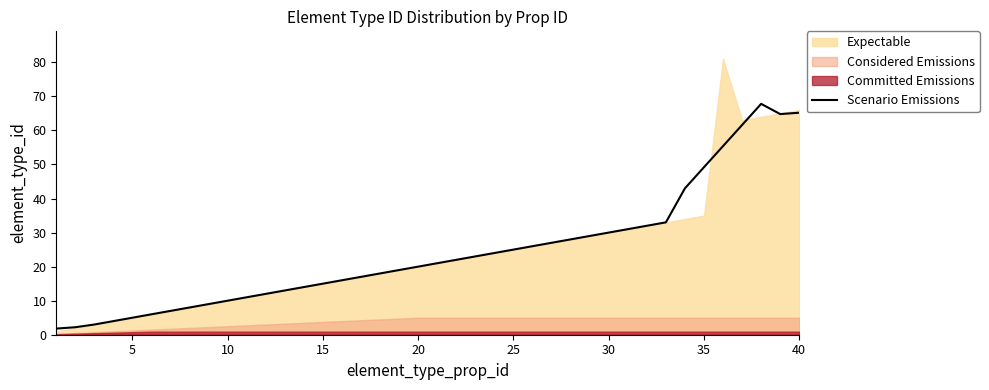

Is it true that Scenario Emissions equals 7.9 at 15?

False